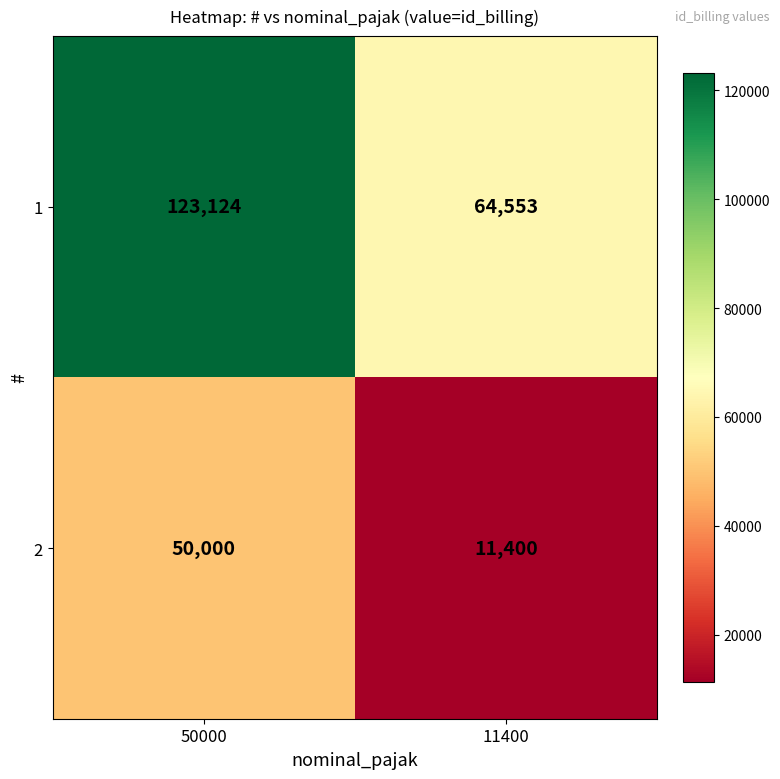

Reading right to left, what are all the values shown in this chart?

1: 64553	123124
2: 11400	50000